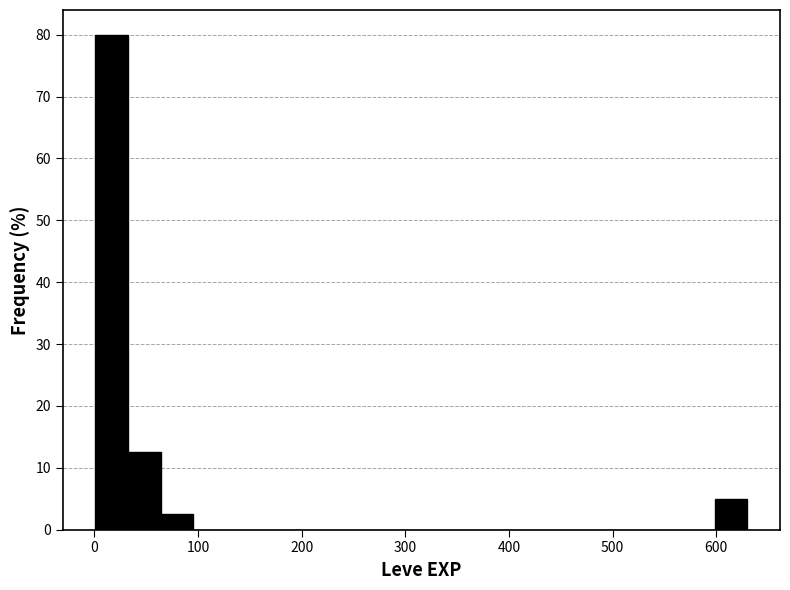

Around what value on the x-axis is the tallest bar? Give the approximate position of its centre, as read against the axis.

20